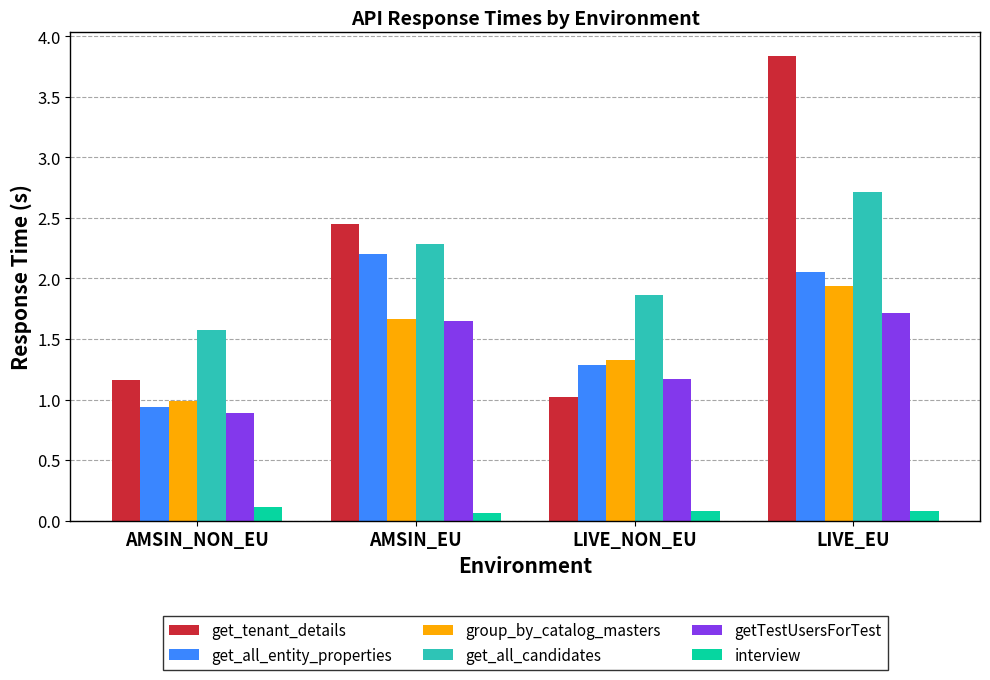

Rank the series by their maximum value, from lowest to highest.

interview, getTestUsersForTest, group_by_catalog_masters, get_all_entity_properties, get_all_candidates, get_tenant_details